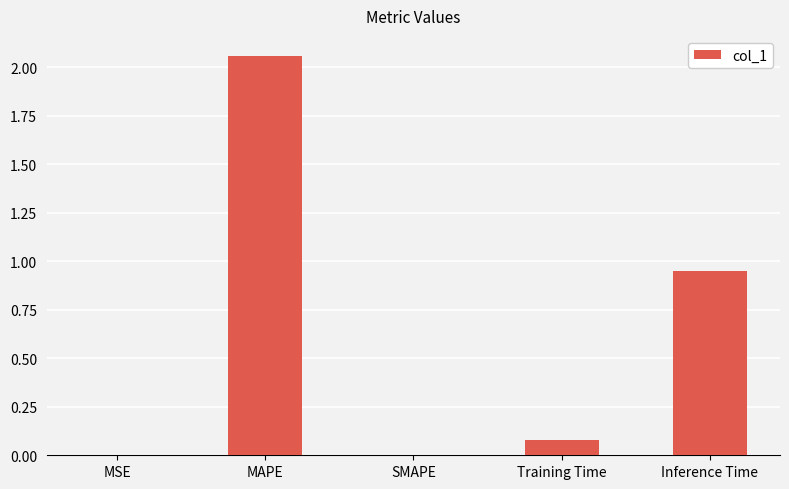

At which category does the chart reach its peak across all series?

MAPE